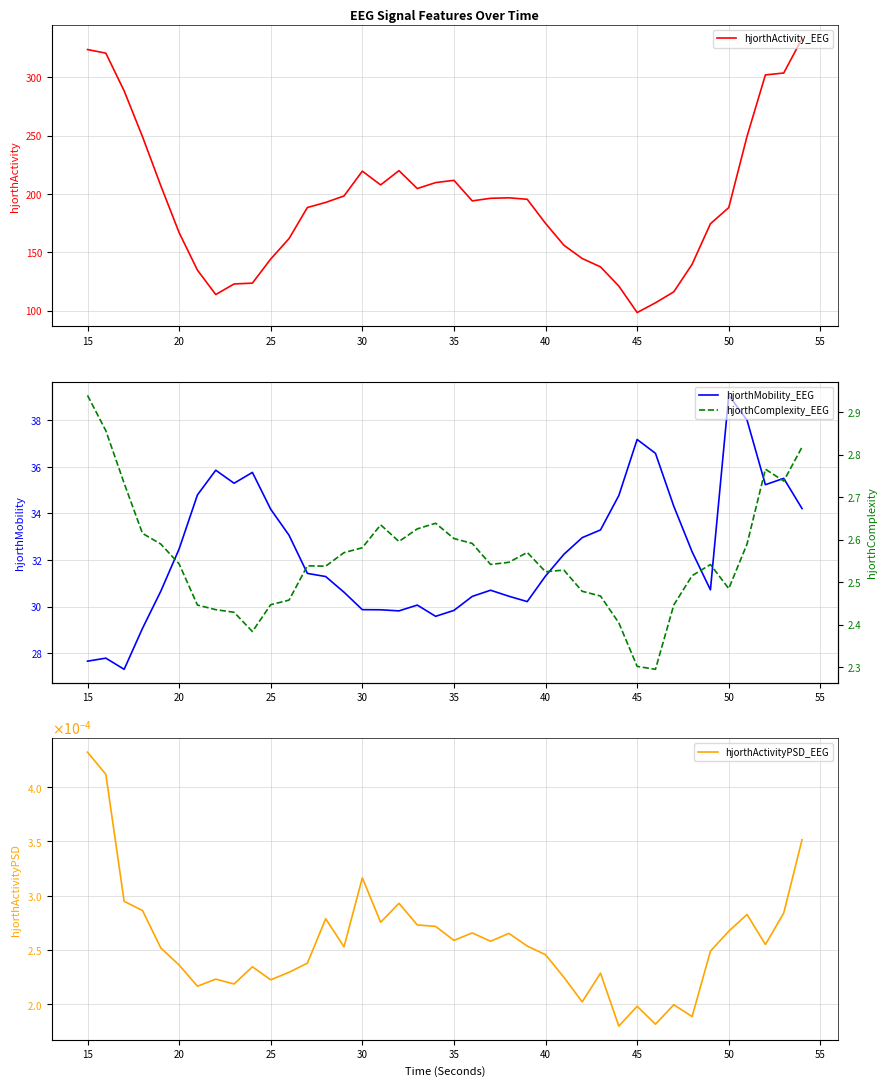

At which label does hjorthActivity_EEG reach its minimum?

45